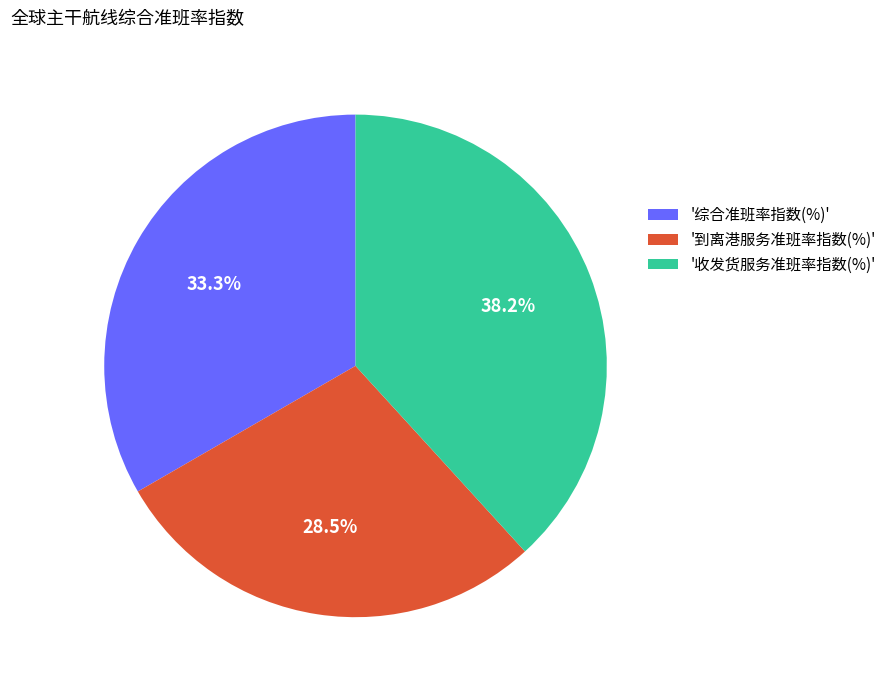

To the nearest percent, what is the average slice percentage?

33%